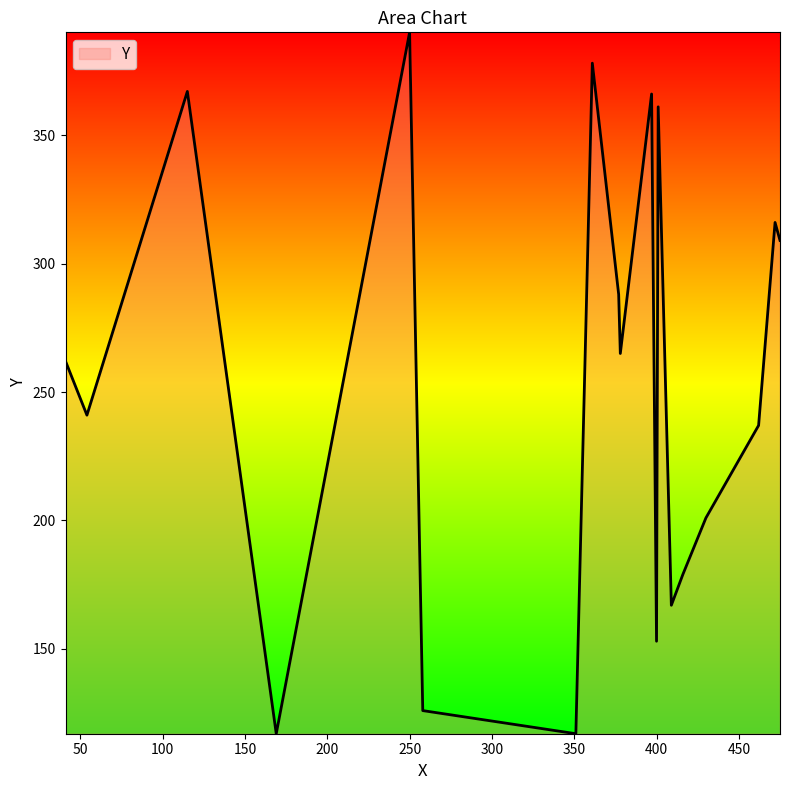

What is the greatest value displayed?

390